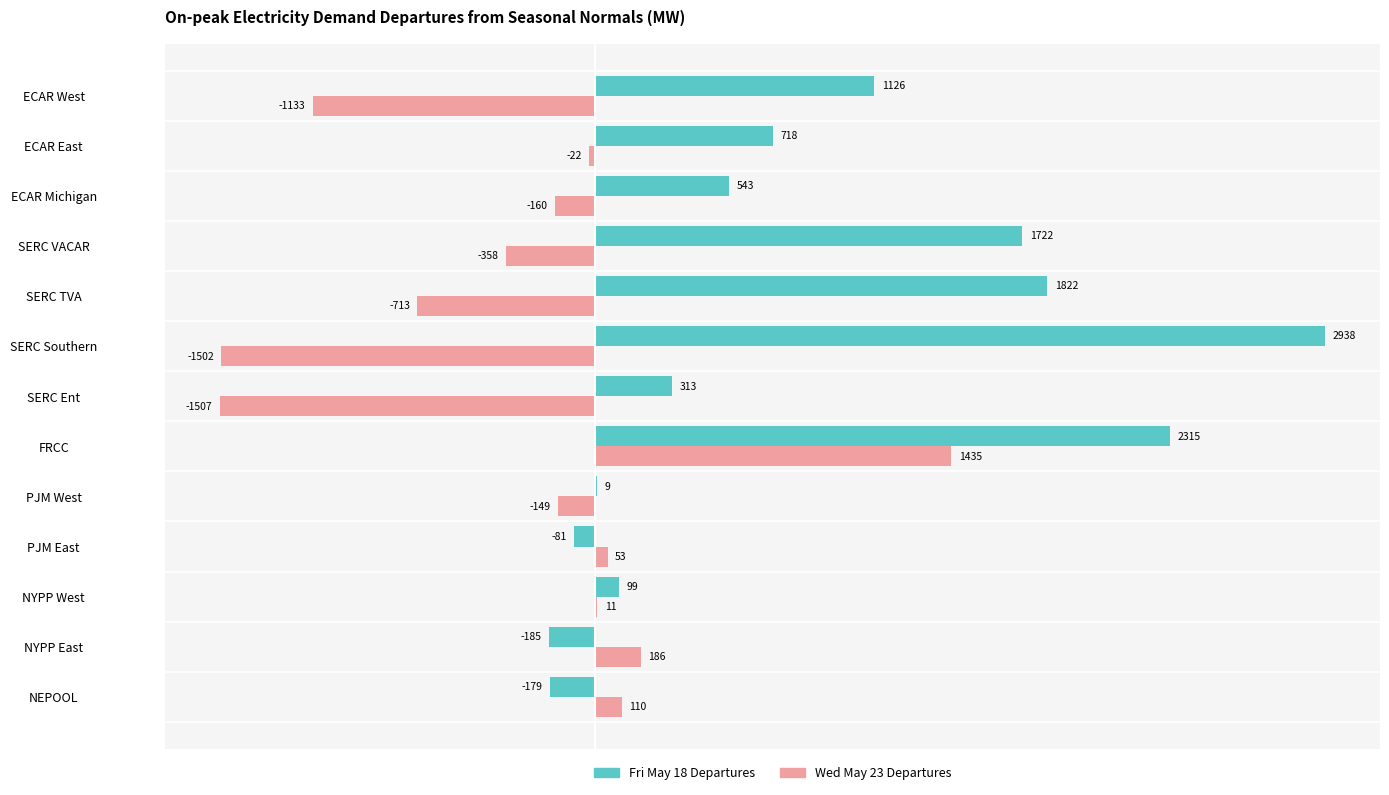

At which category is the sum across all series the highest?

FRCC